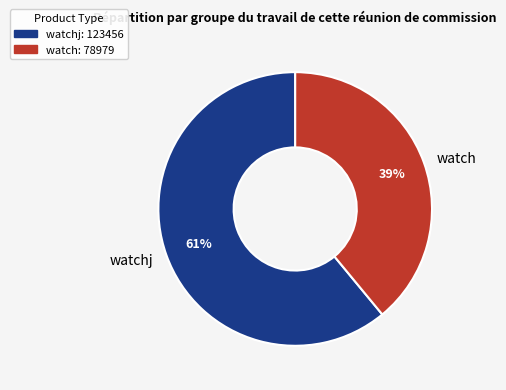

To the nearest percent, what percentage of the pie is watch?

39%